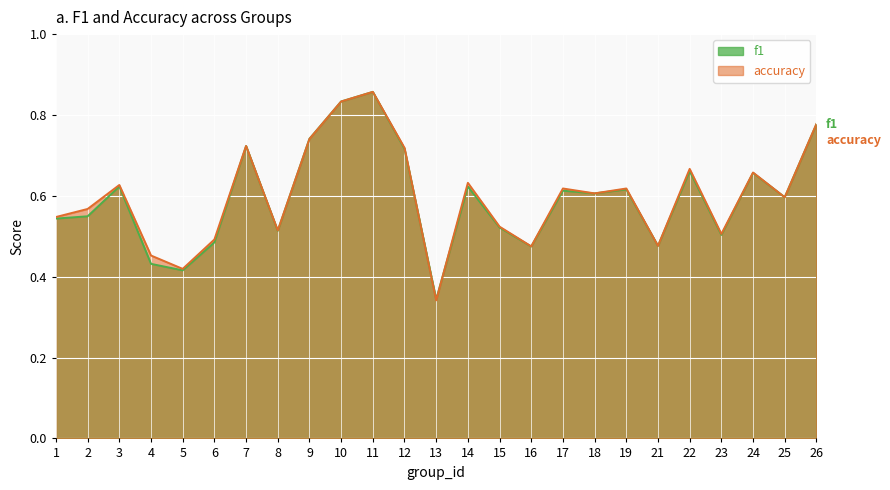

Which category has the lowest value in the accuracy series?

13